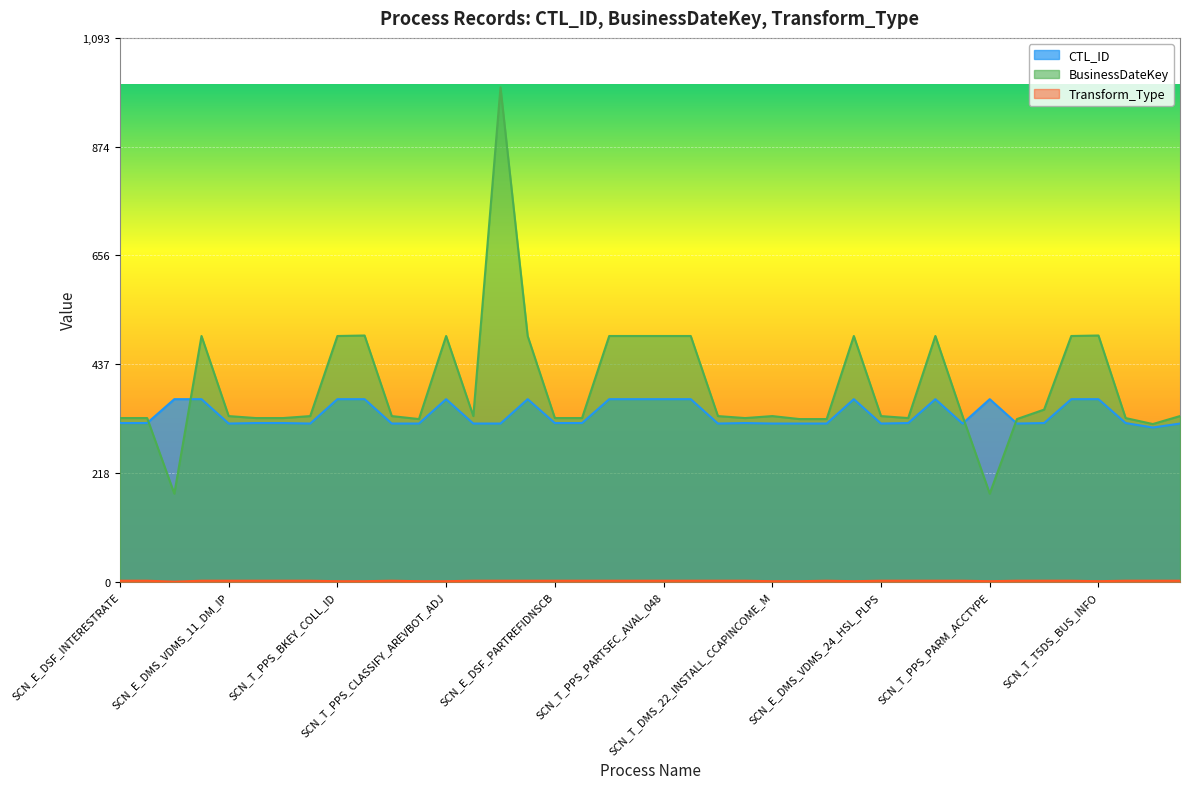

The value of BusinessDateKey at SCN_T_PPS_S_BRR_RATING_AJ is 494. True or false?

True